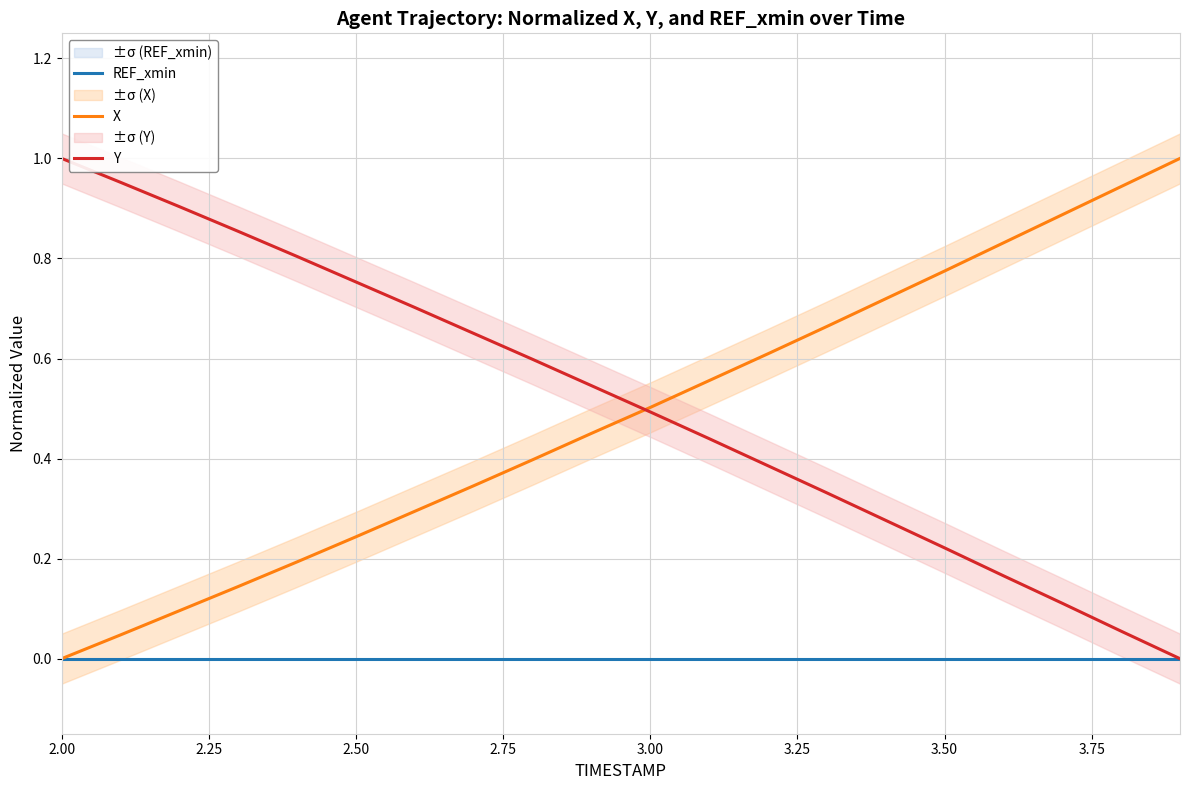

Is this an area chart (filled region under the line)?

No